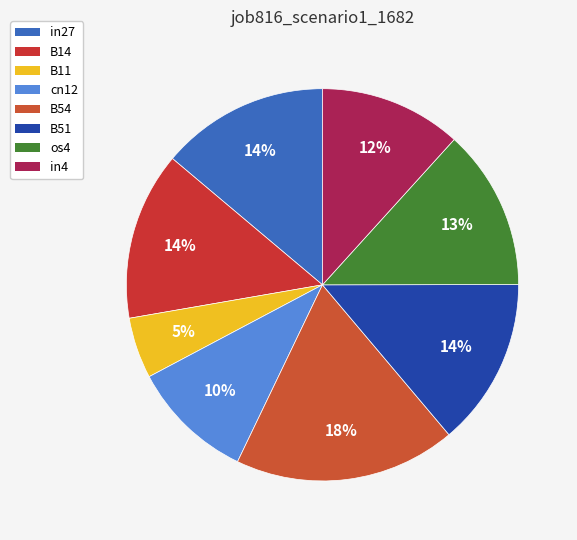

What is the largest slice in the pie chart?

B54